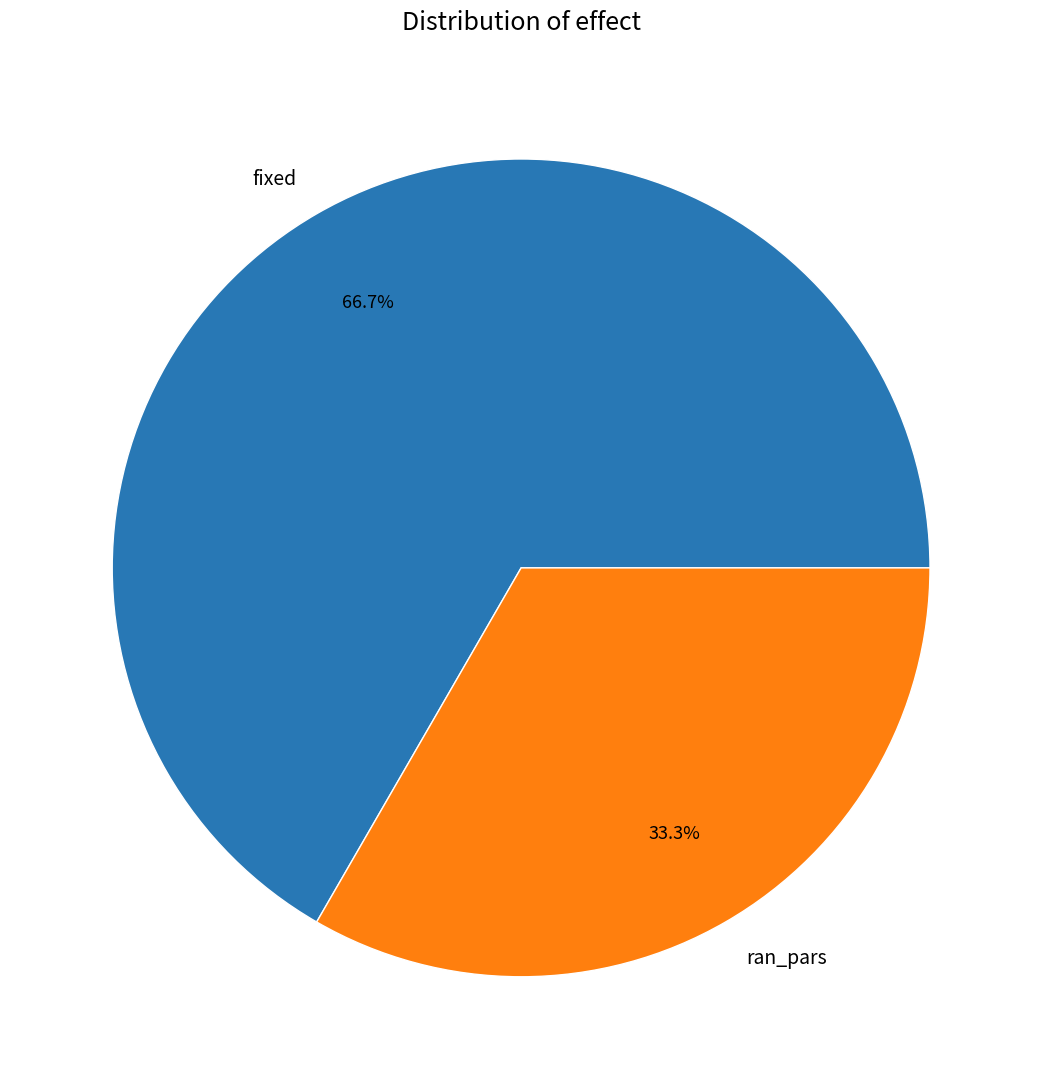

Is there a majority slice in this chart?

Yes